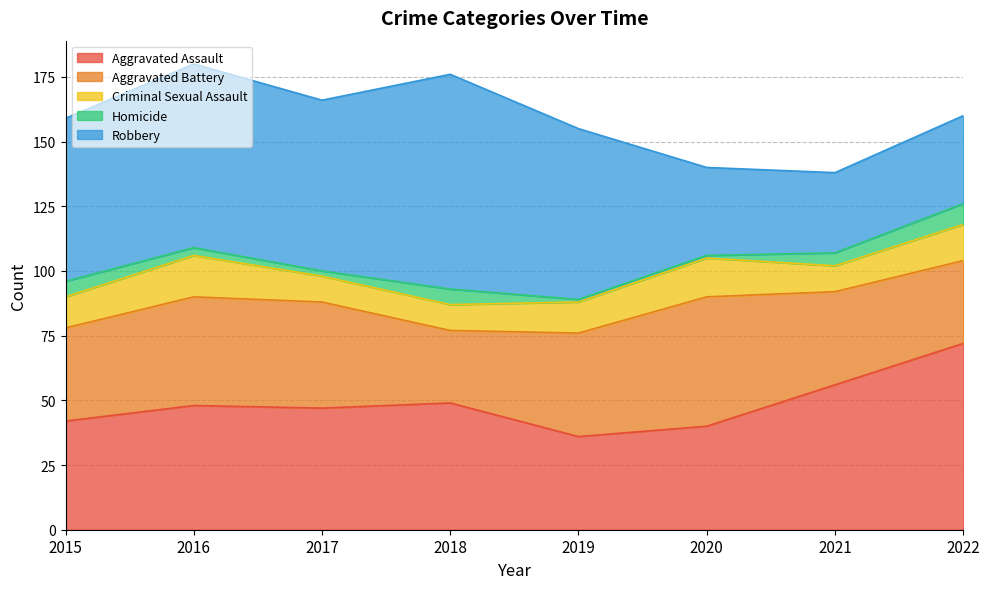

Where is the first local maximum for Robbery?

2016